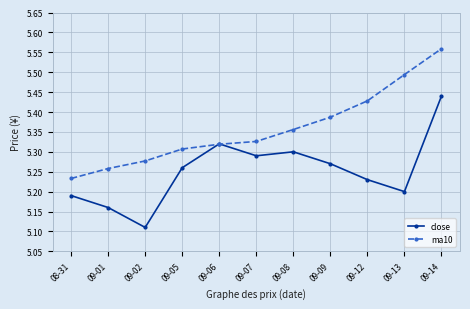

Rank the series by their average value, from highest to lowest.

ma10, close